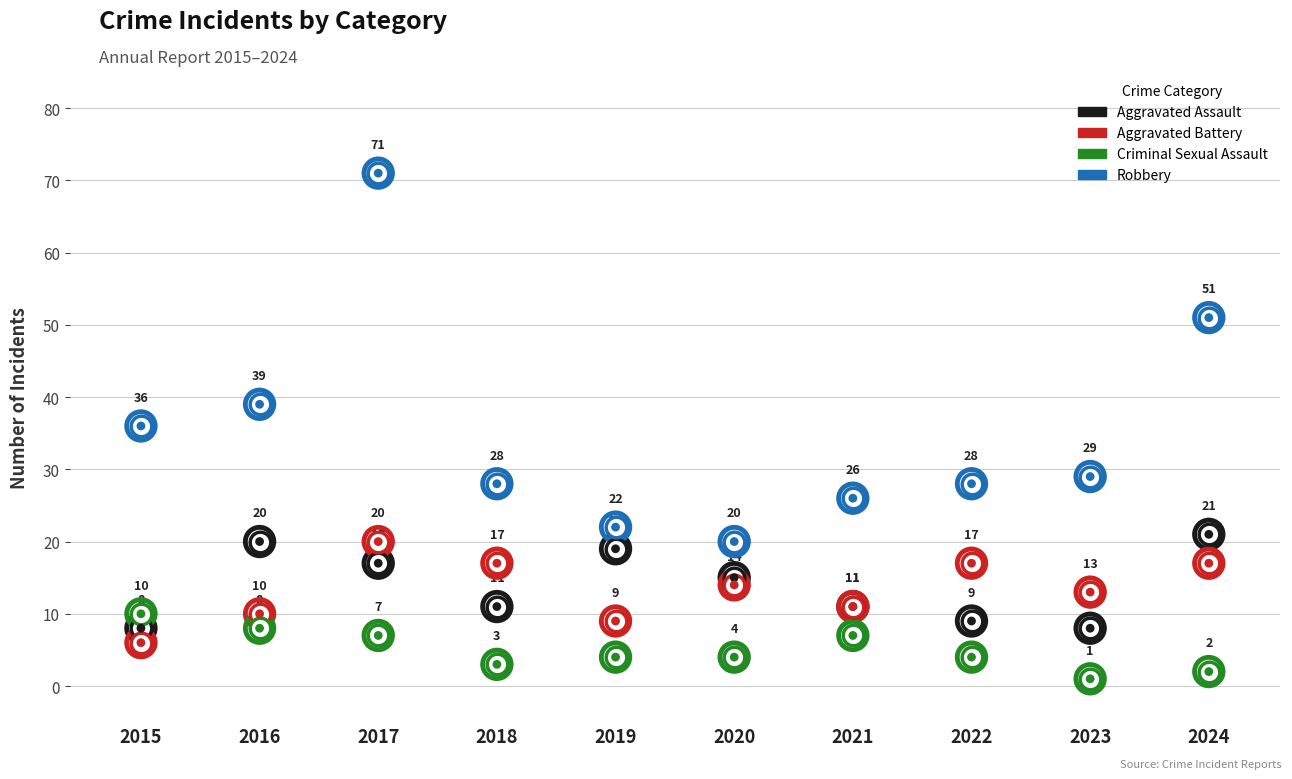

Which series has the widest spread of Y values?

Robbery